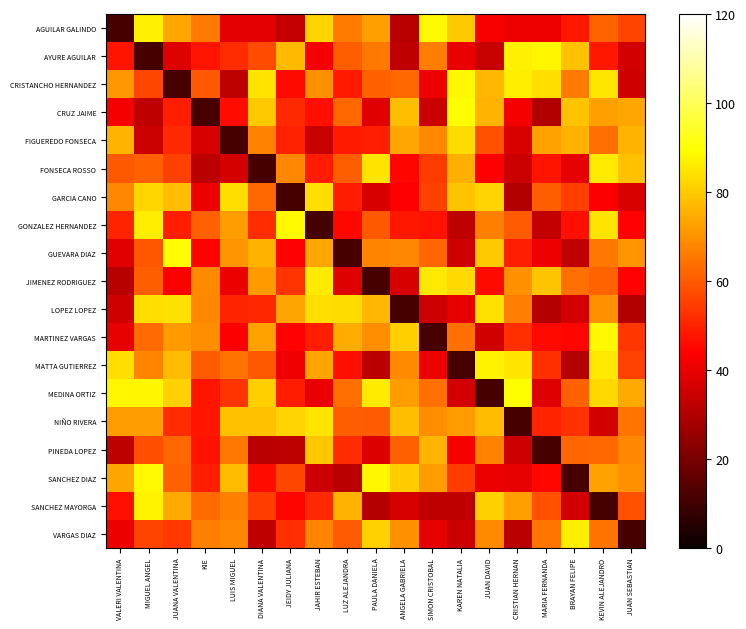

How many distinct data groups are displayed?

19